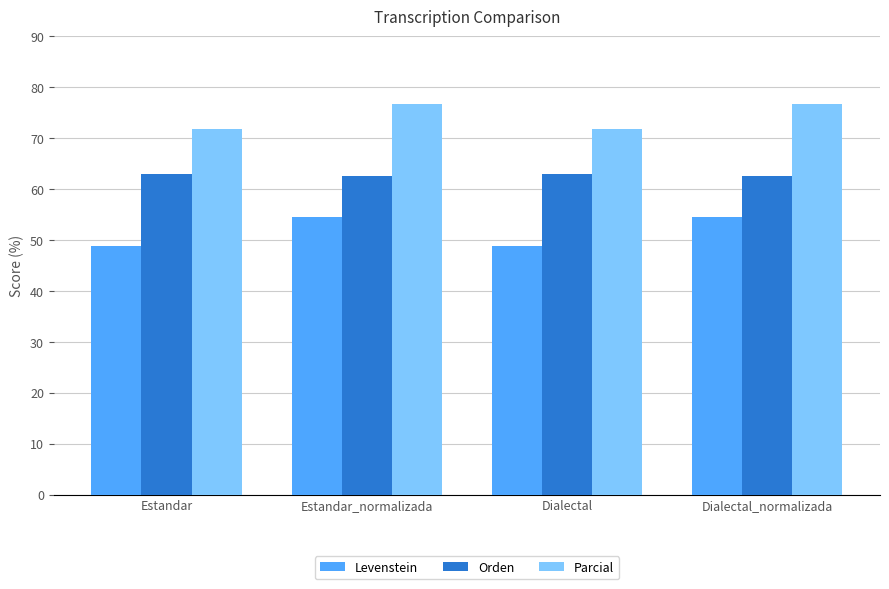

Read the Parcial value at Dialectal_normalizada.

76.6